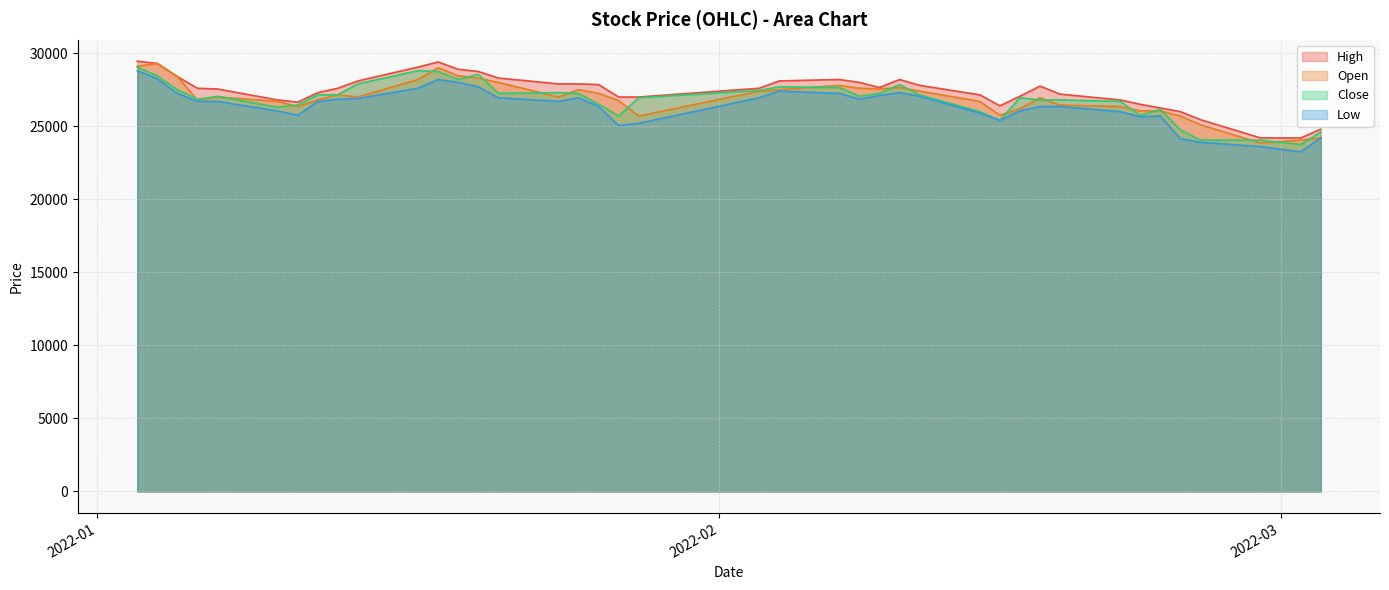

What is the sum of the Low values at 2022-02-25 and 2022-02-21?

49900